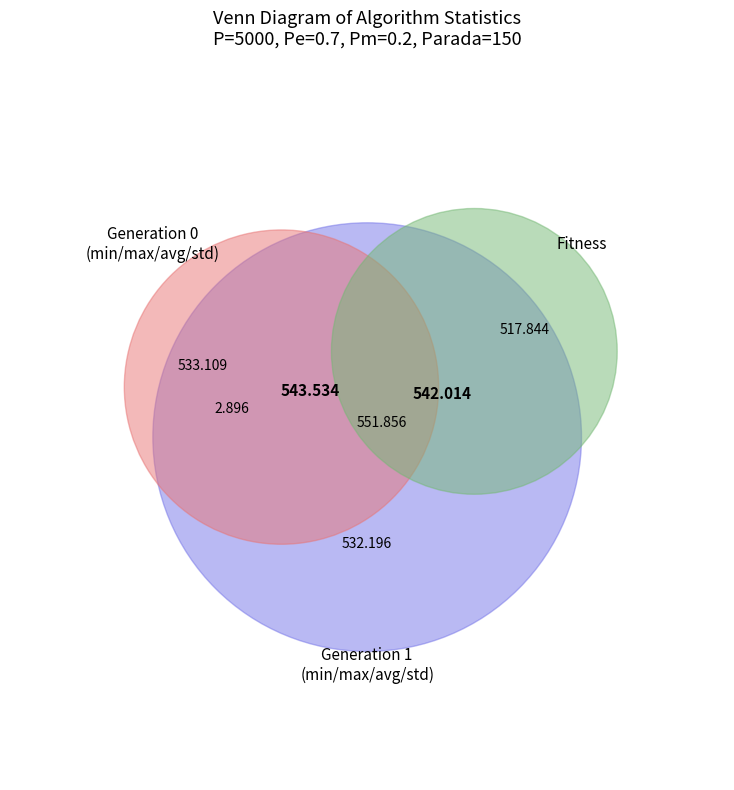

Is it true that avg (gen 1) is 14% of the pie?

True